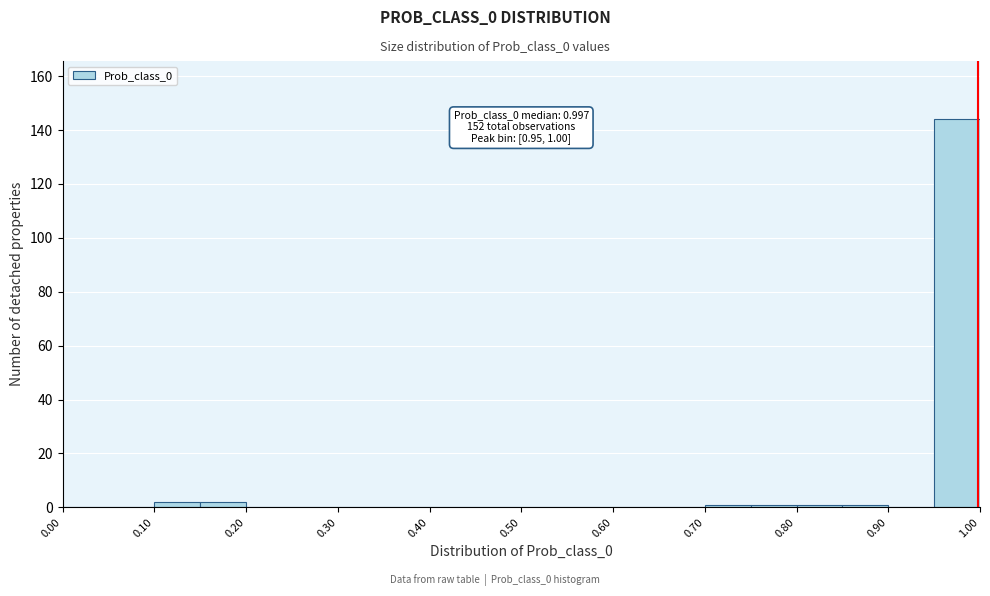

Which range on the x-axis has the tallest bar?

0.95 to 1.00